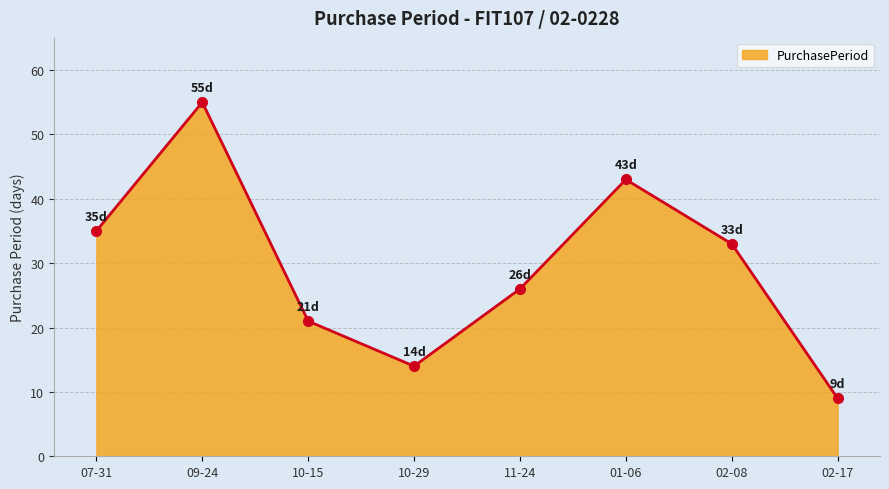

What is the minimum value shown in the chart?

9